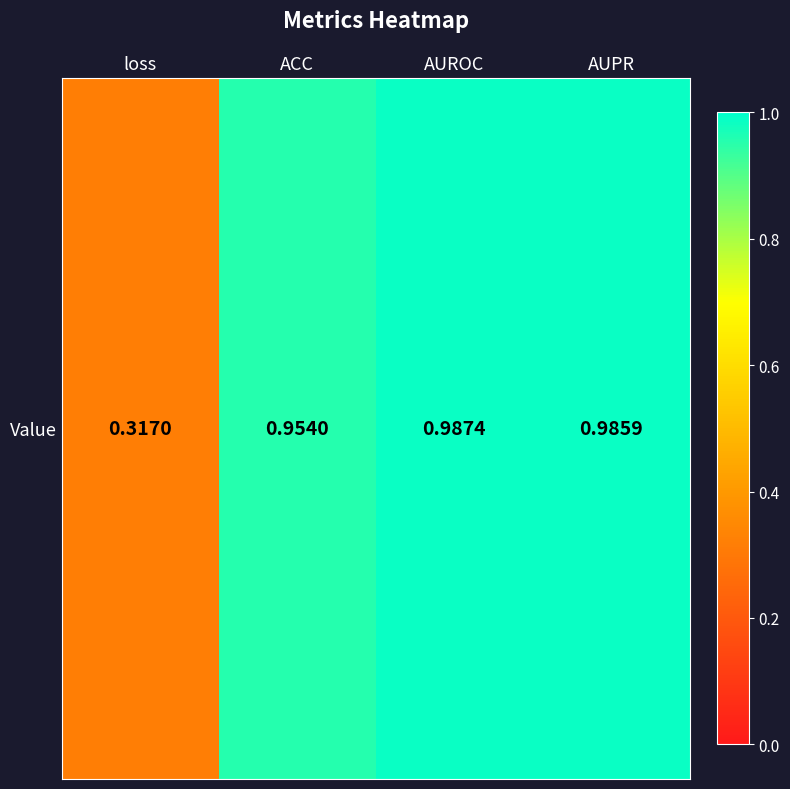

Reading left to right, transcribe all the data shown in this chart.

loss=0.3	ACC=1.0	AUROC=1.0	AUPR=1.0